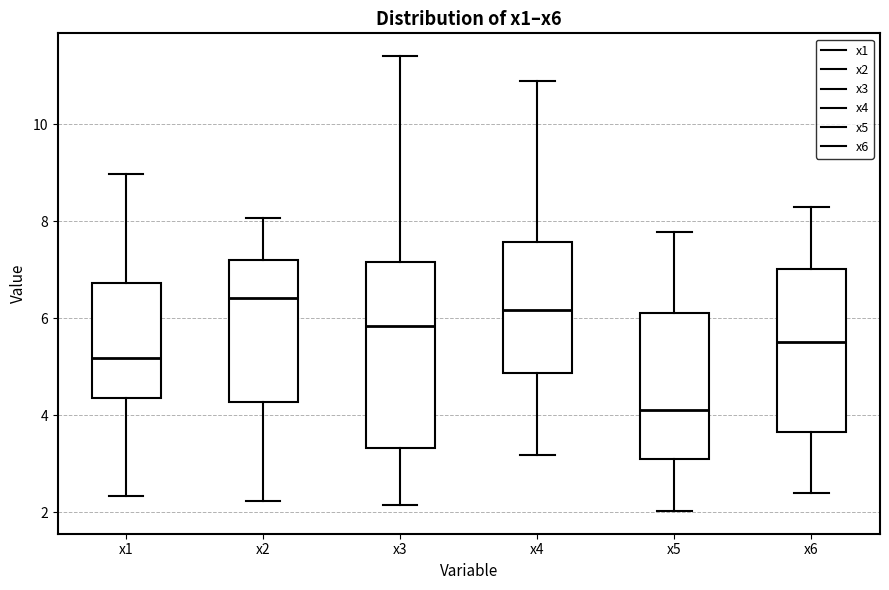

Which box is the tallest, from its lower edge to its upper edge?

x3